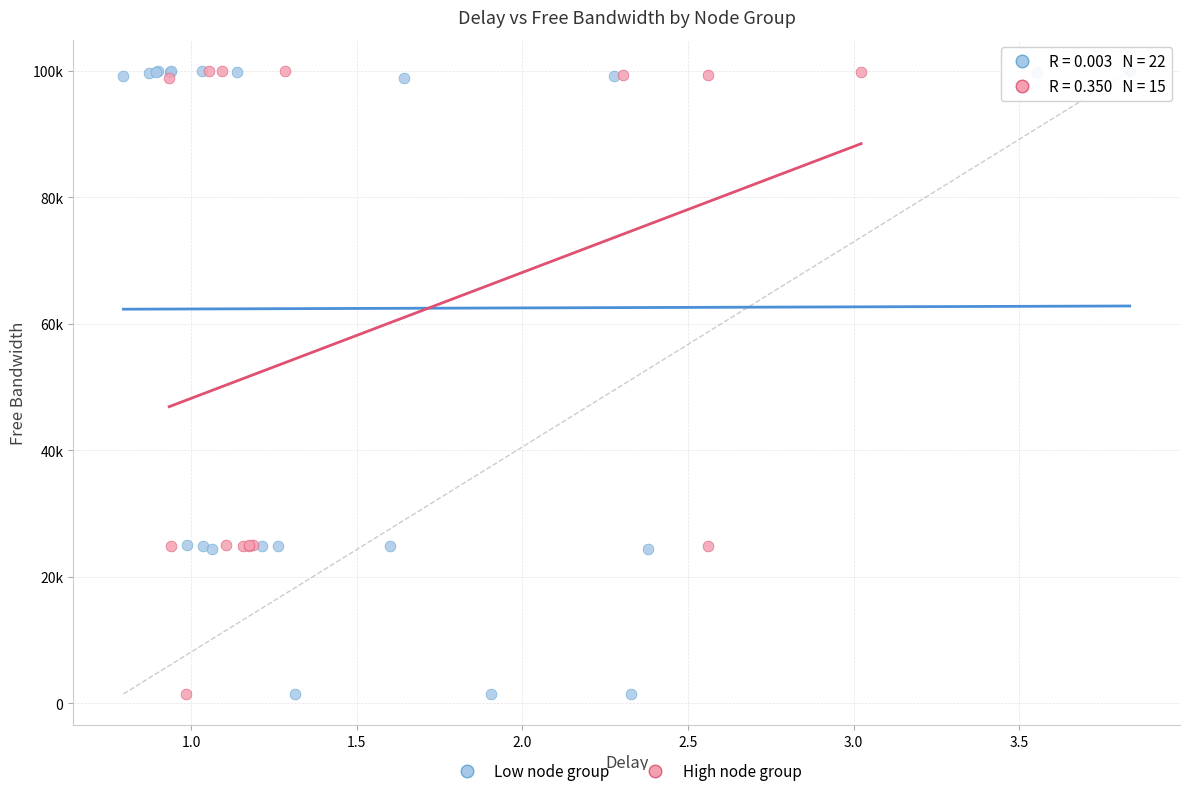

What are all the series names shown in the legend?

Low node group, High node group